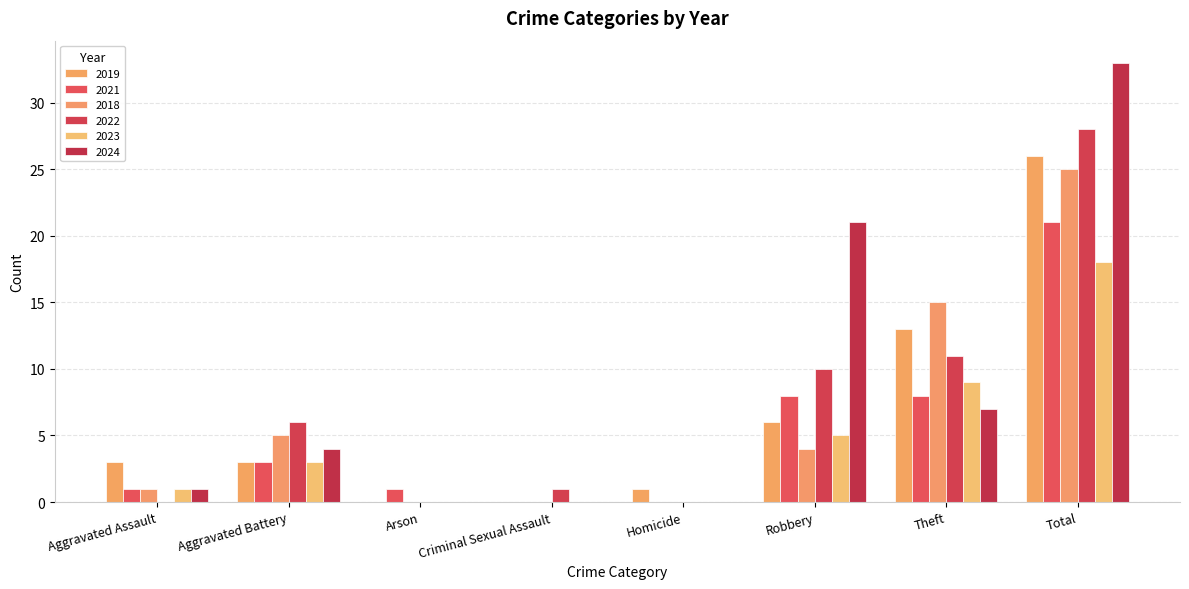

What is the difference between the 2018 values at Theft and Aggravated Battery?

10